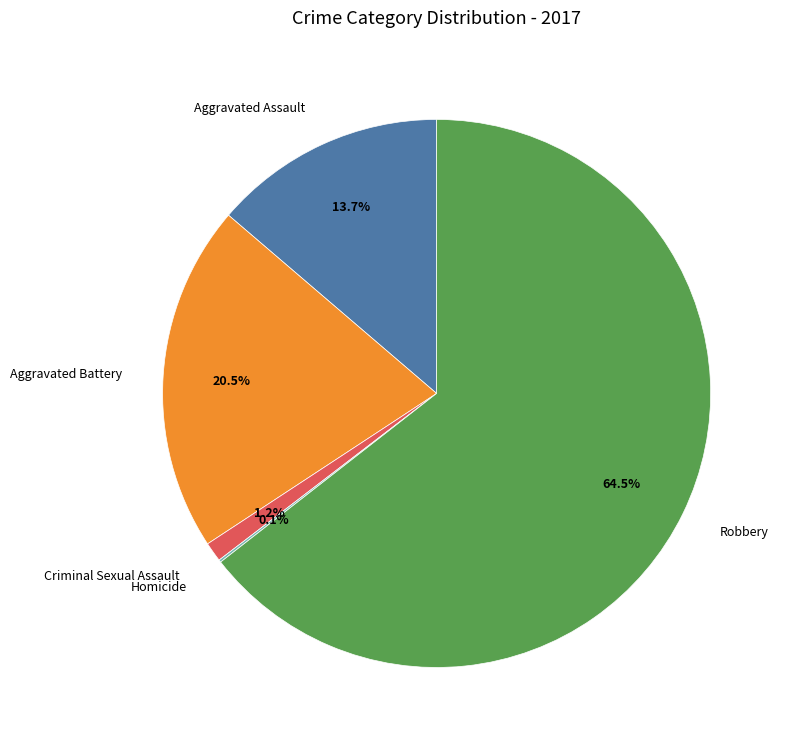

To the nearest percent, what percentage of the pie is Criminal Sexual Assault?

1%